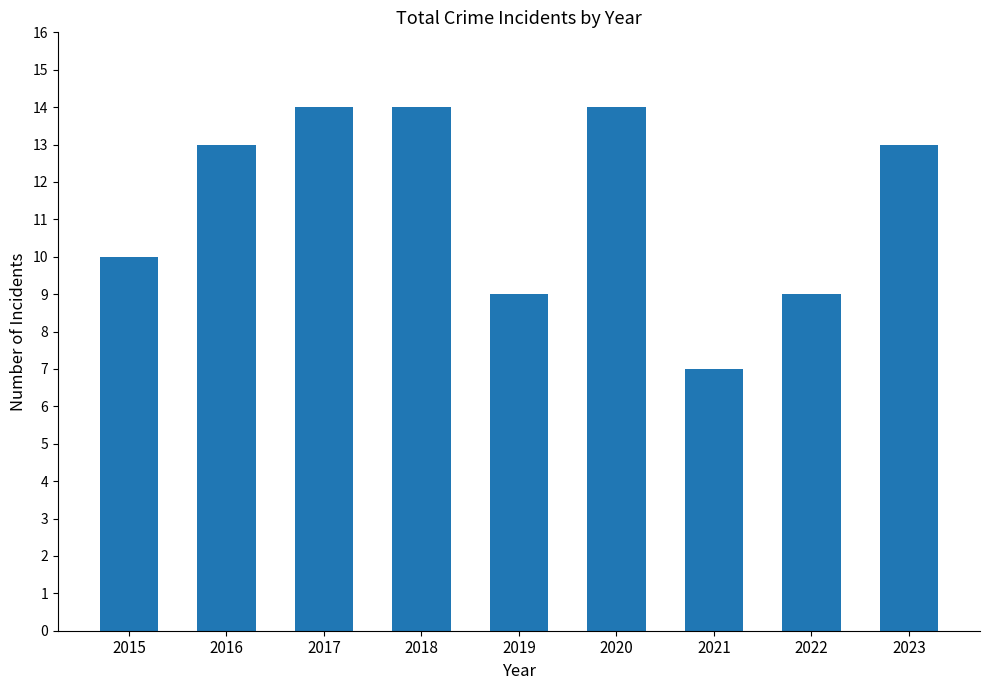

Count the number of categories in the chart.

9